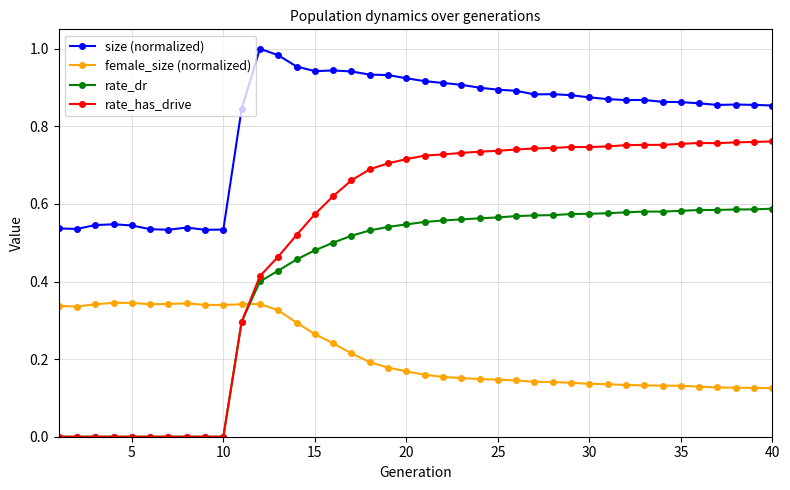

True or false: female_size (normalized) has more than 1 points higher than both neighbors.

True